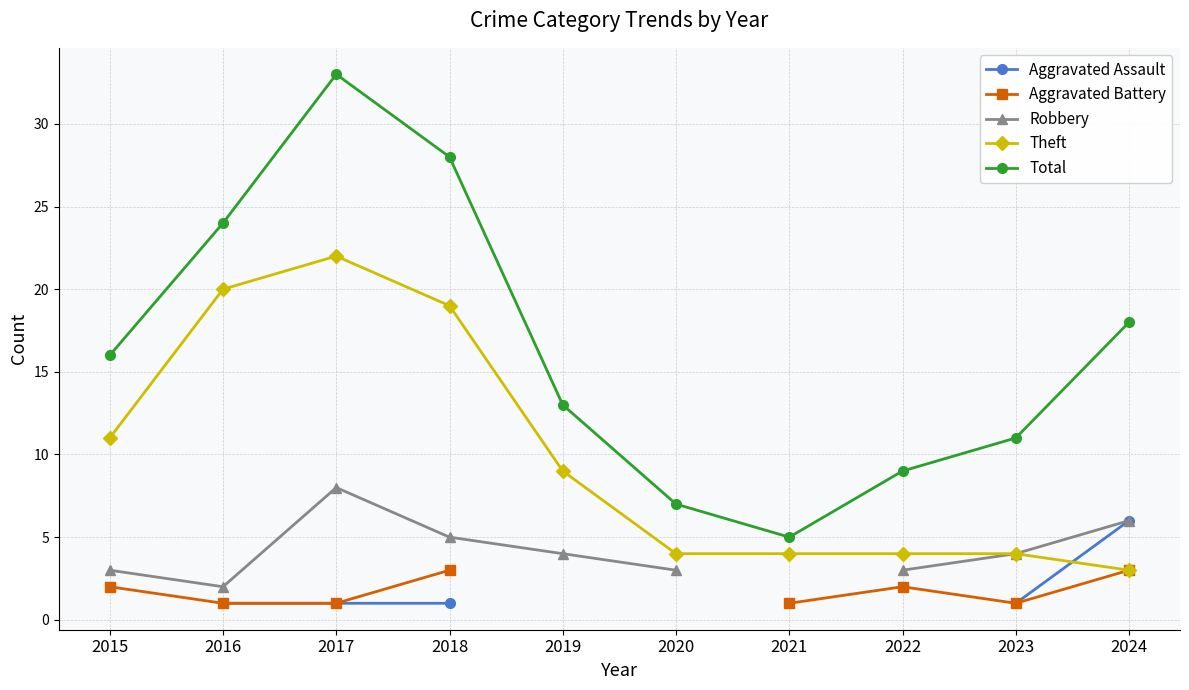

True or false: Aggravated Assault and Aggravated Battery intersect in this chart.

False